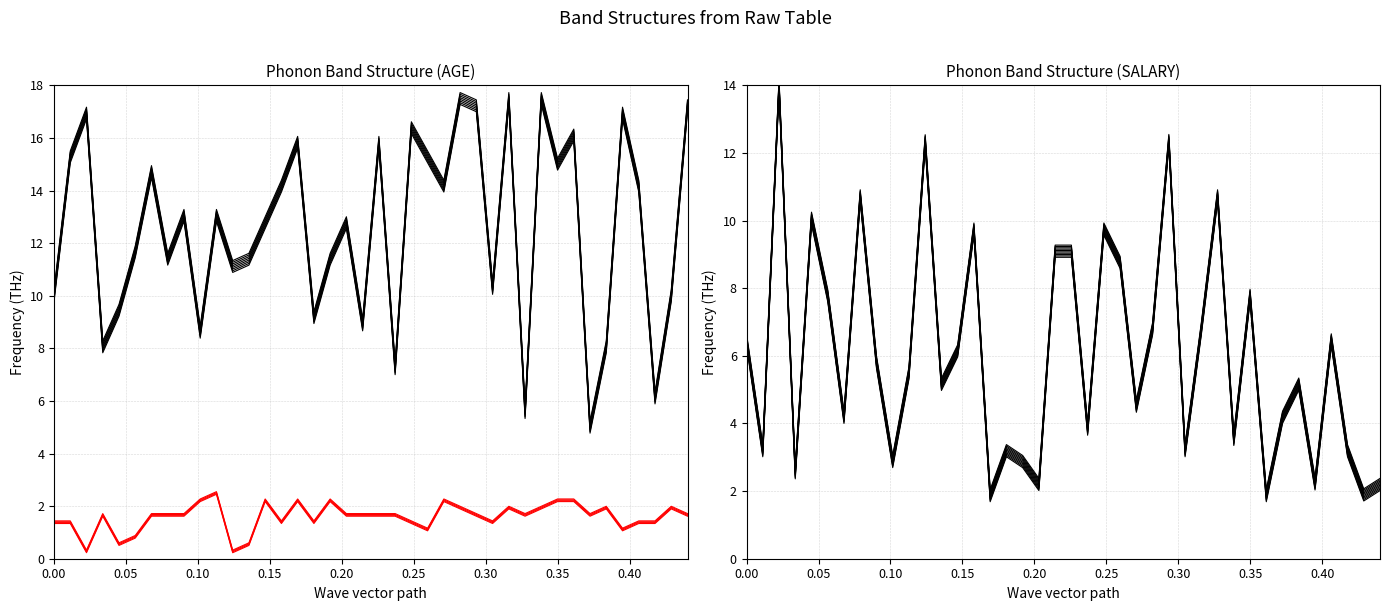

Is the value of SALARY at 19 greater than the value of AGE at 17?

No